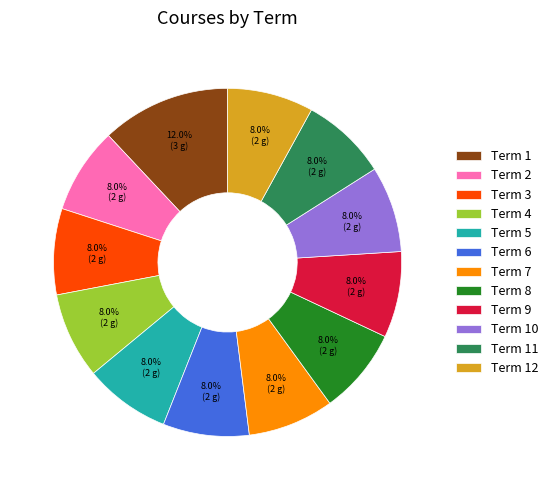

Which category has the biggest portion of the pie?

Term 1